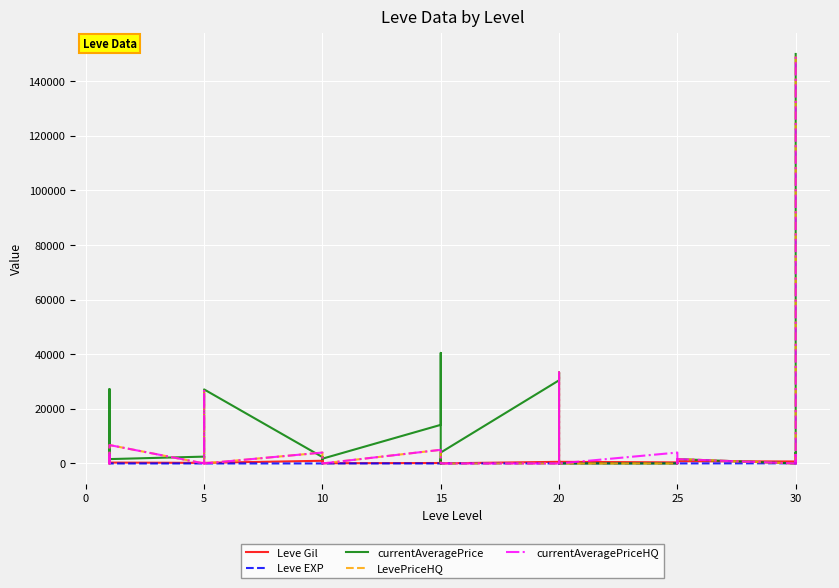

What are all the series names shown in the legend?

Leve Gil, Leve EXP, currentAveragePrice, LevePriceHQ, currentAveragePriceHQ